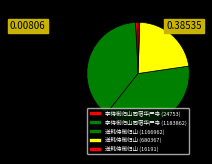

Do 送韩侍御归山 (16191) and 李侍御归山同宿华严寺 (1183862) together represent more than half of the pie?

No